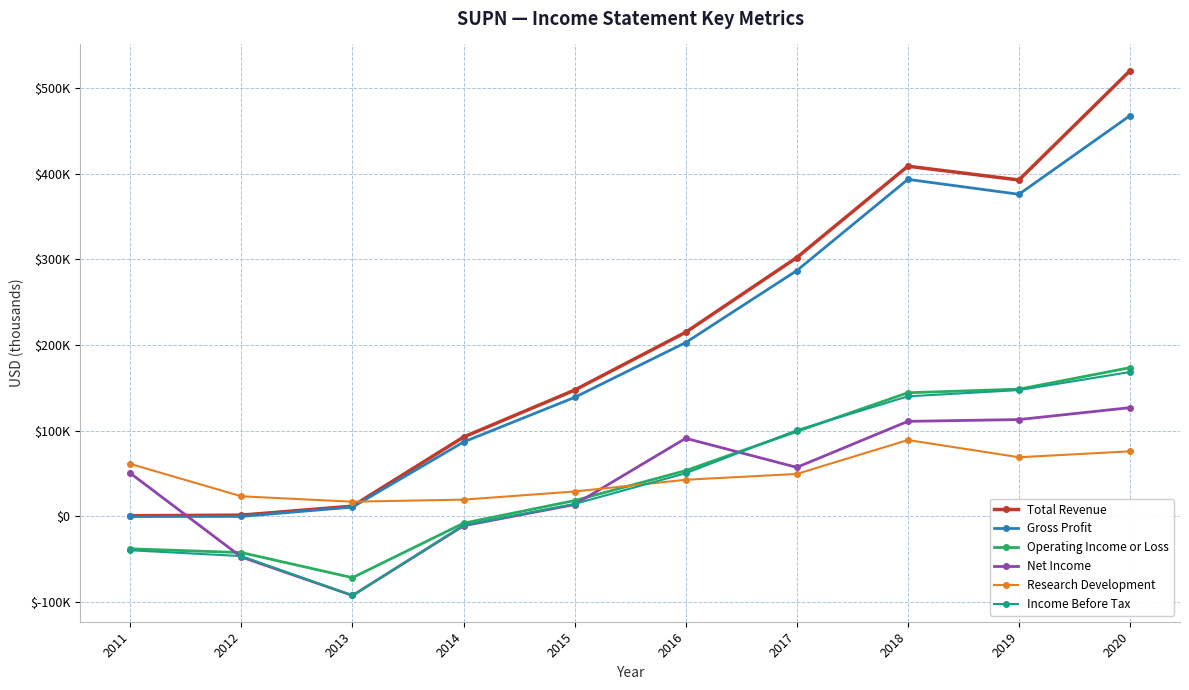

In Research Development, how many points are higher than both neighbors (excluding endpoints)?

1